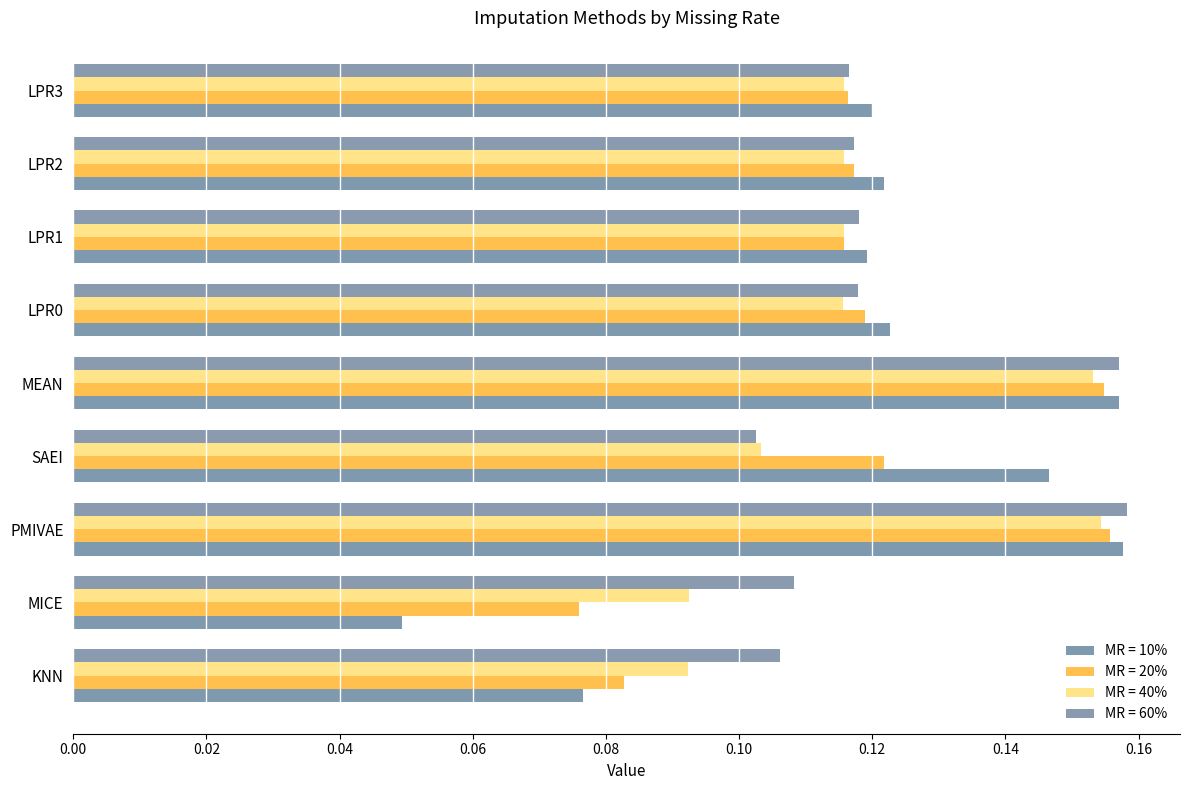

How many series are shown in this chart?

4